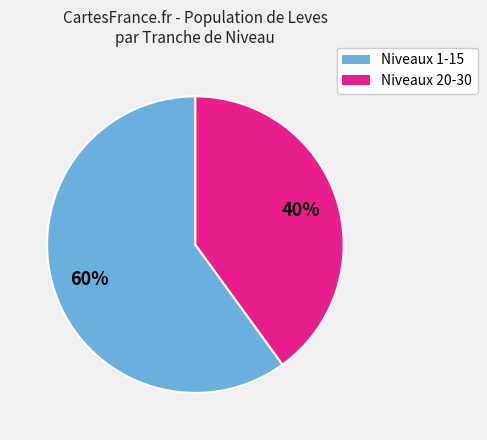

To the nearest percent, what is the difference between the largest and smallest slice percentages?

20%